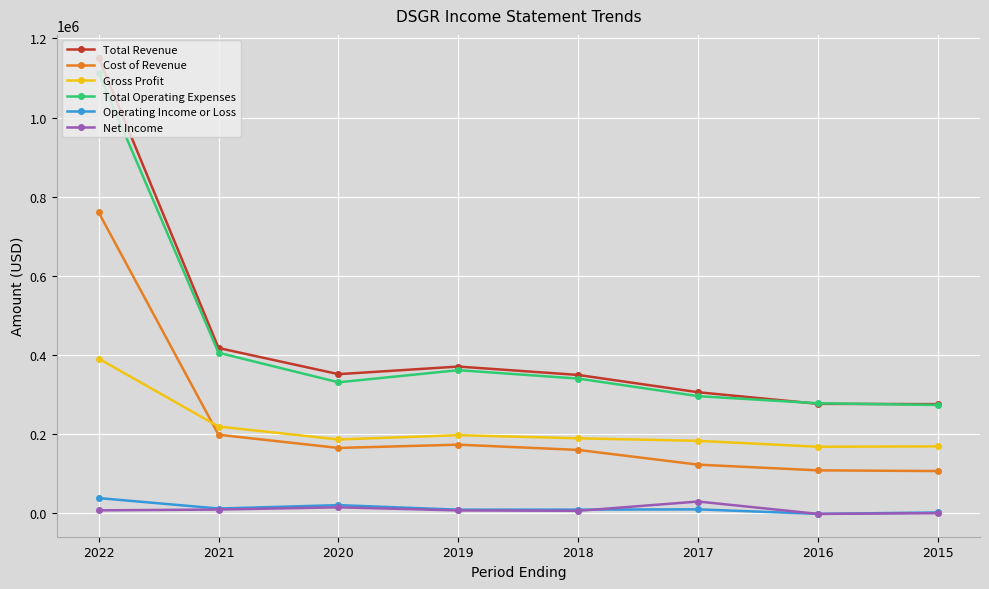

What is the sum of the Total Operating Expenses values at 2018 and 2022?

1453400